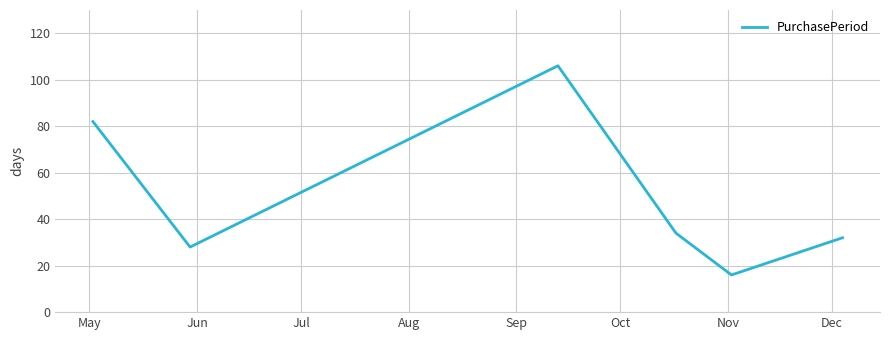

How many interior local valleys (lower than both neighbors) does the data have?

2